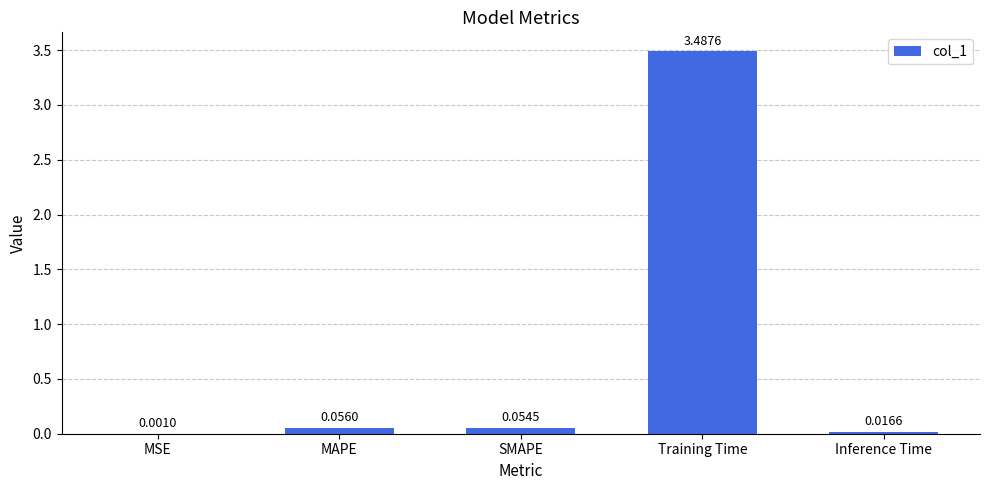

Where is the data nearest to the value 1?

MAPE